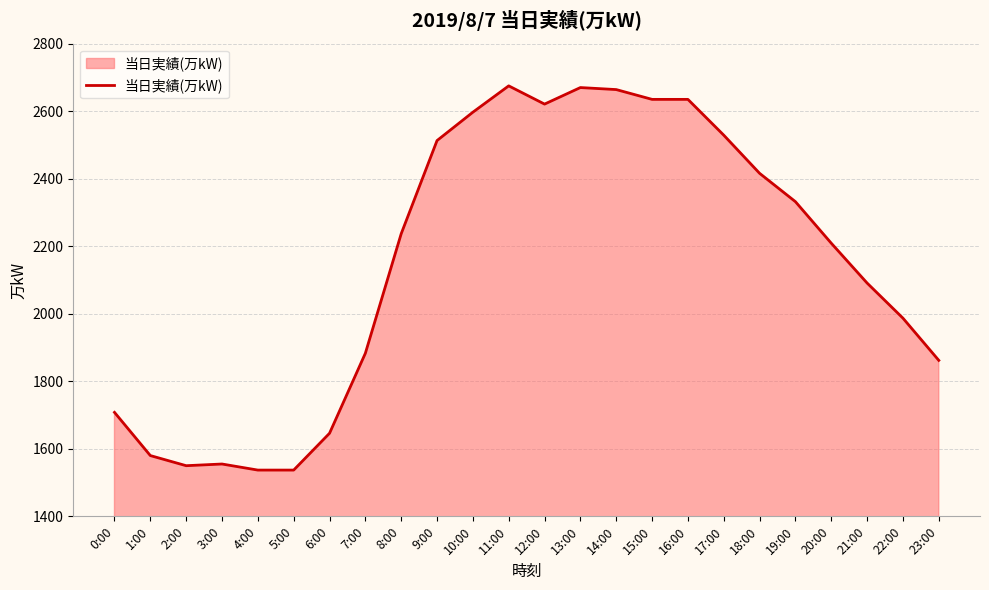

True or false: the data shows 1987 at 22:00.

True